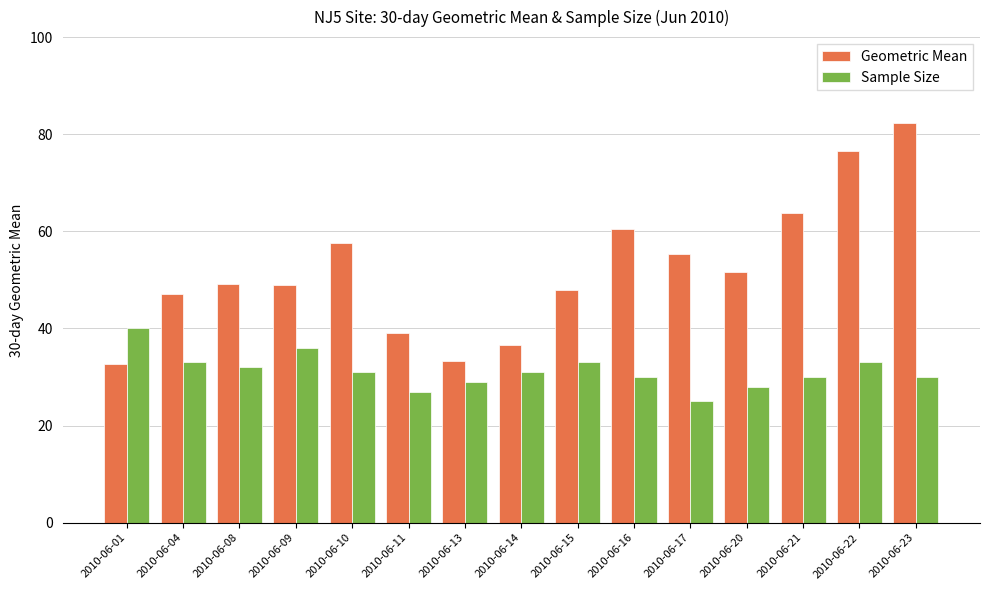

What is the greatest value displayed?

82.3